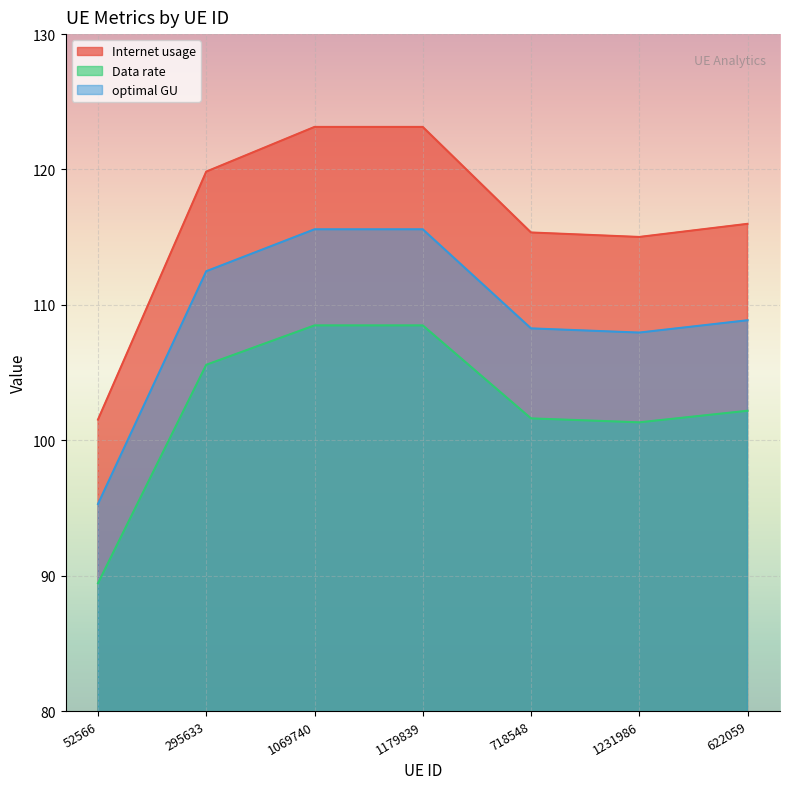

What is the sum of all Data rate values?

717.1